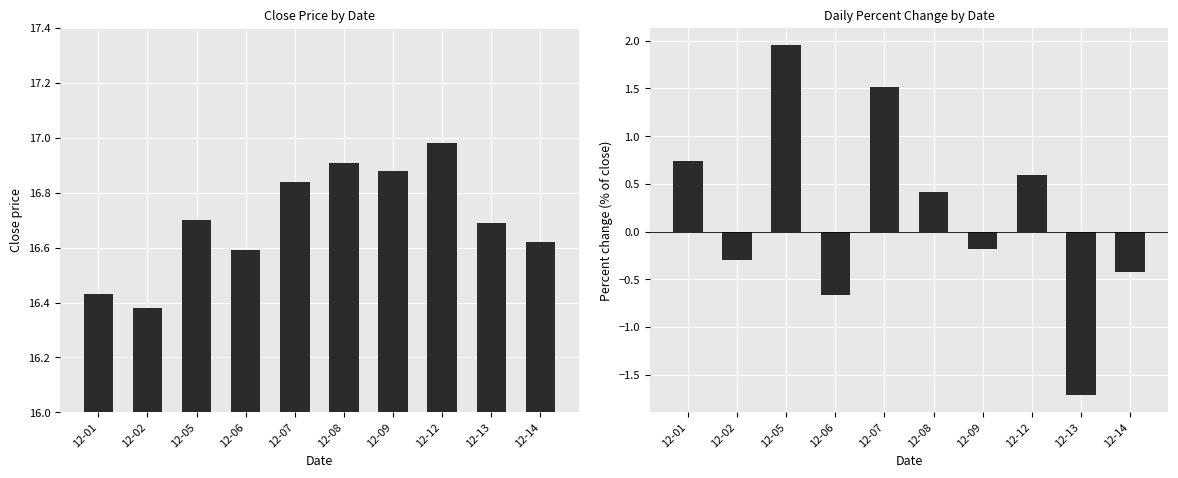

At which label is percent closest to 0?

12-09